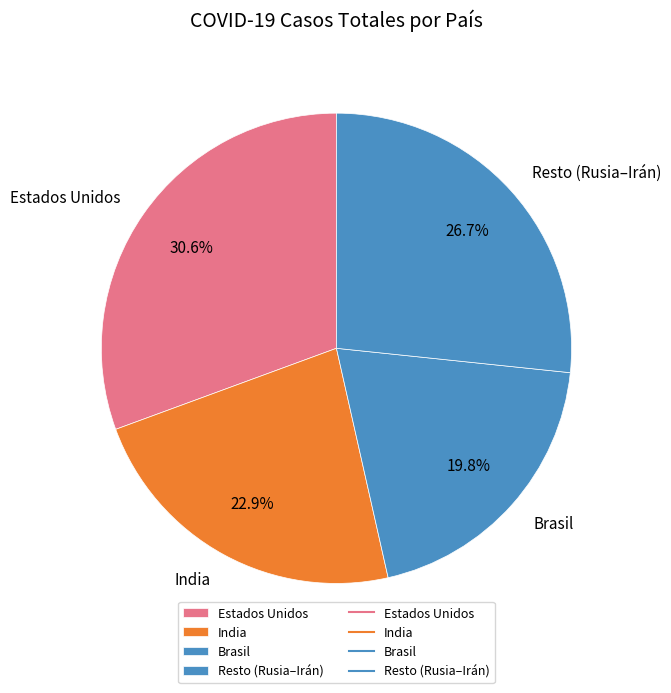

Count the number of slices in the pie.

4